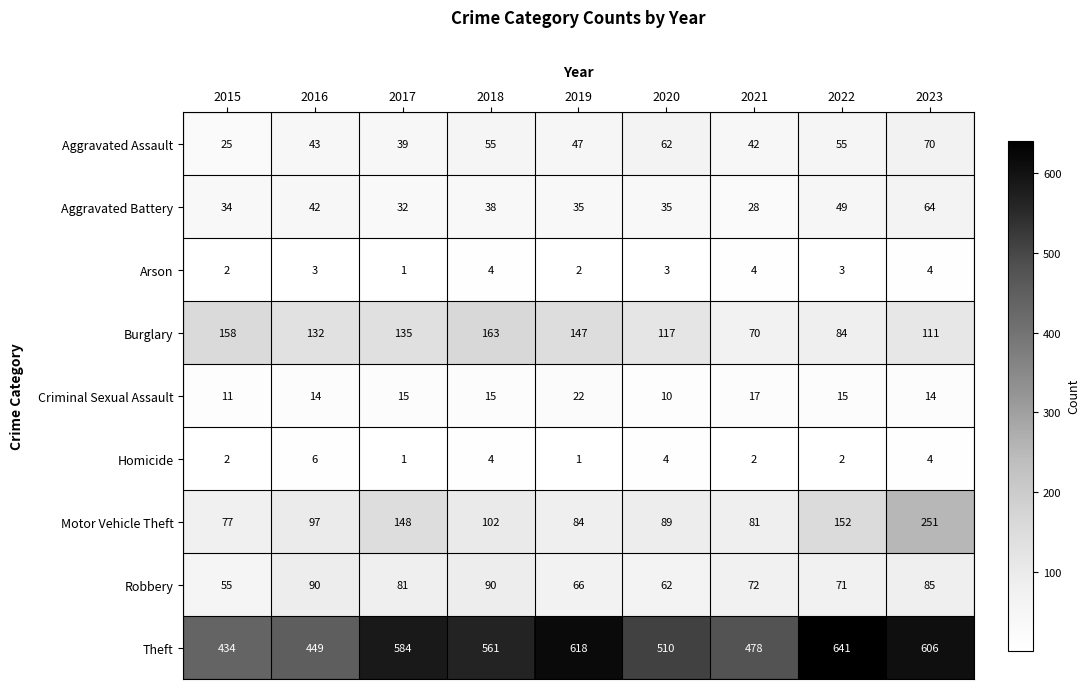

Is it true that Aggravated Assault equals 62 at 2020?

True